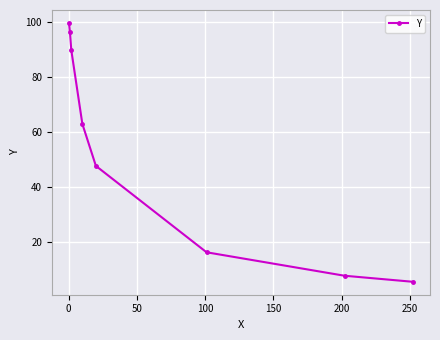

True or false: there are more than 0 points higher than both neighbors.

False